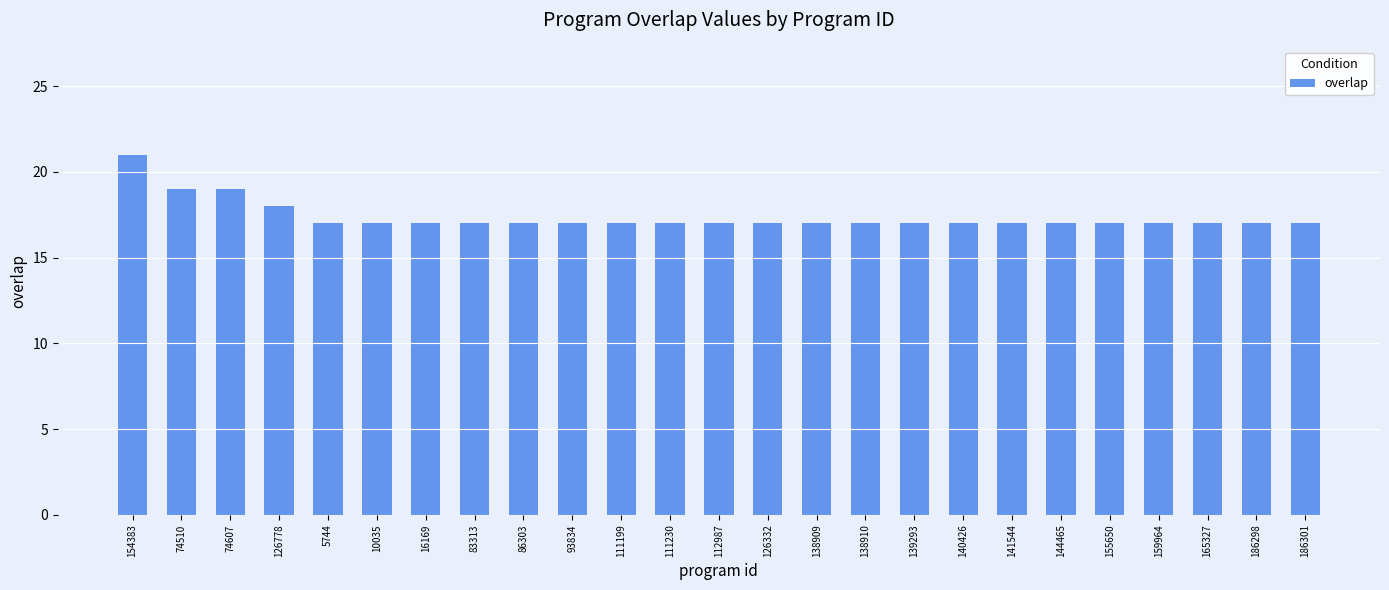

What value does the data have at 186298?

17